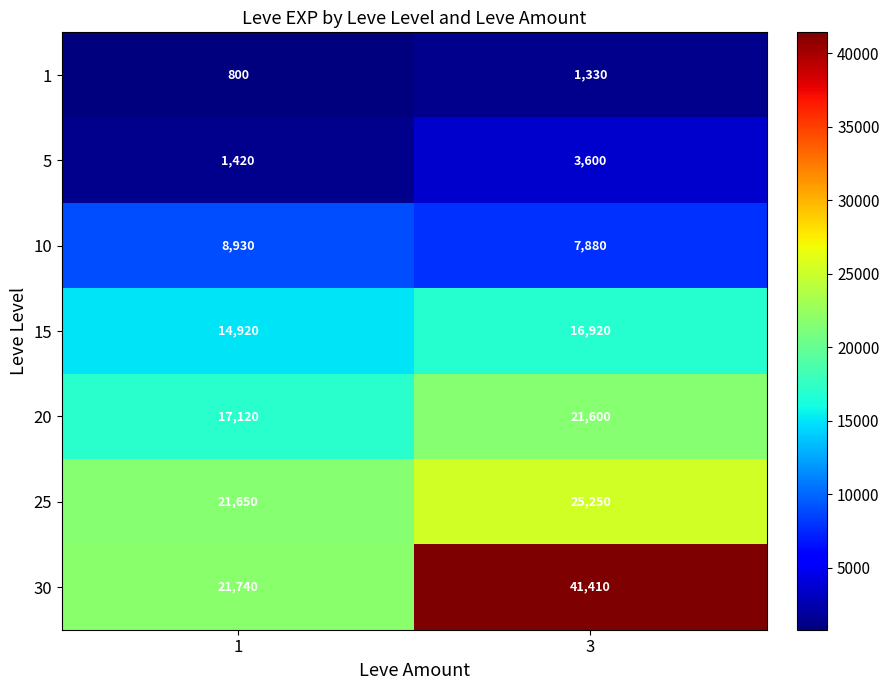

What is the total value across all series at 3?

117990